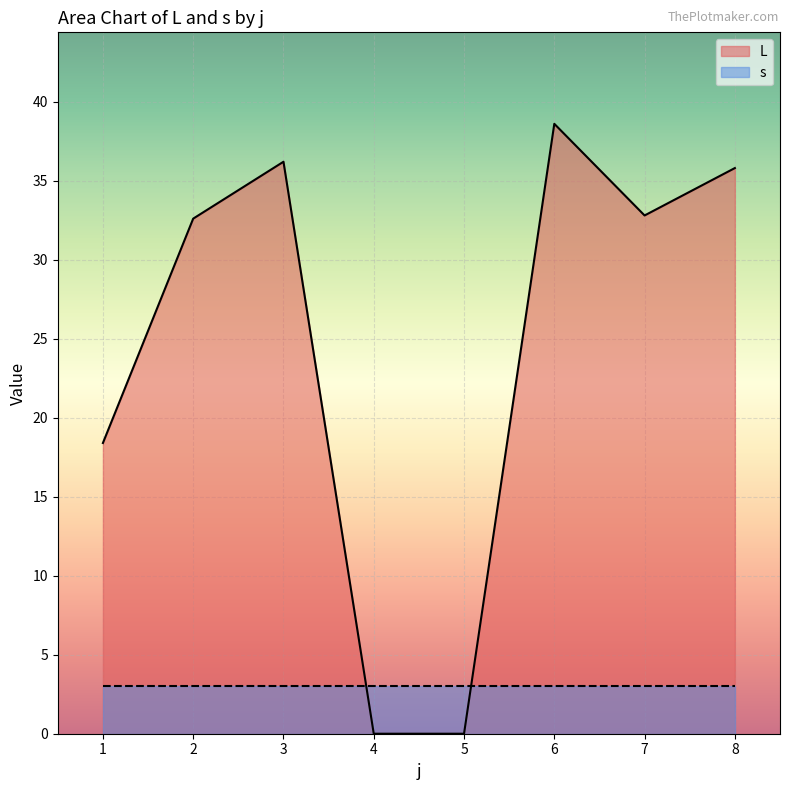

Which has a higher value, 37 or 11?

37